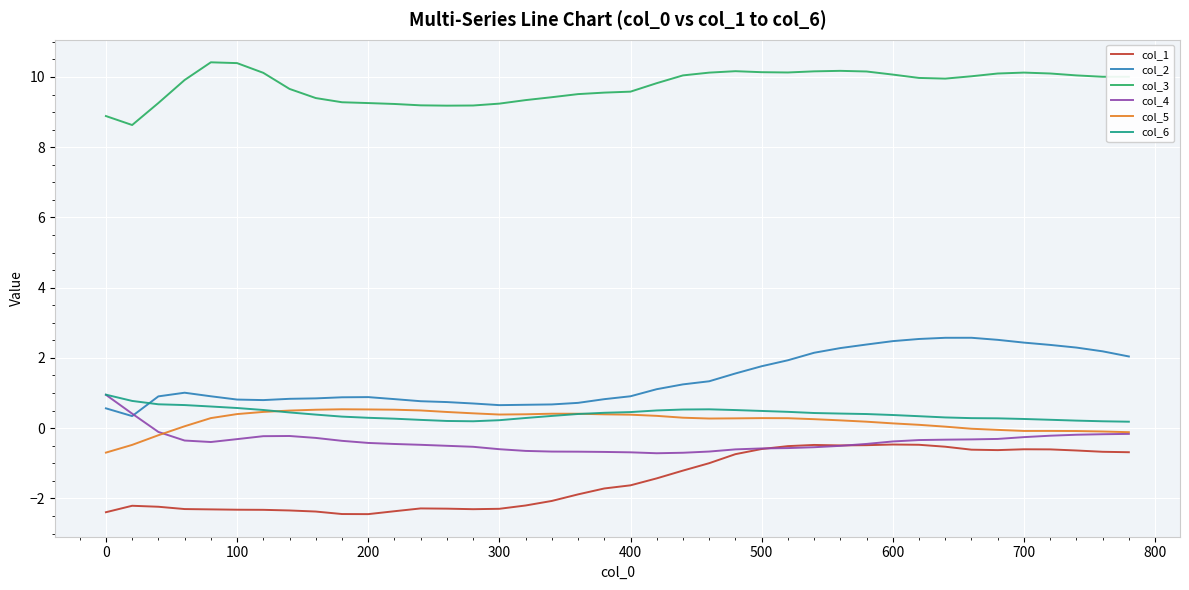

What is the difference between the maximum and minimum values in the col_2 series?

2.2